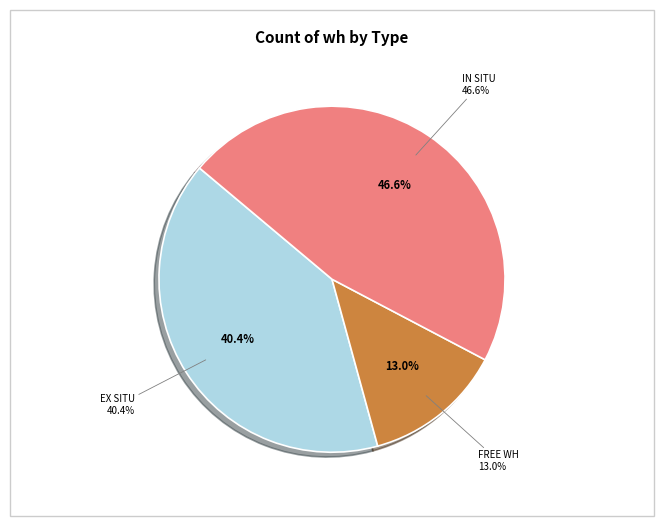

Does any single category account for the majority?

No